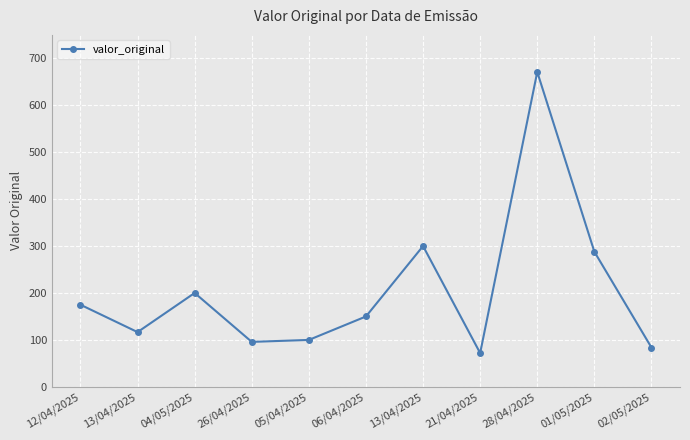

Reading right to left, what are all the values shown in this chart?

83.8	288.0	671.0	72.0	300.0	150.0	100.0	95.8	200.1	116.7	175.0